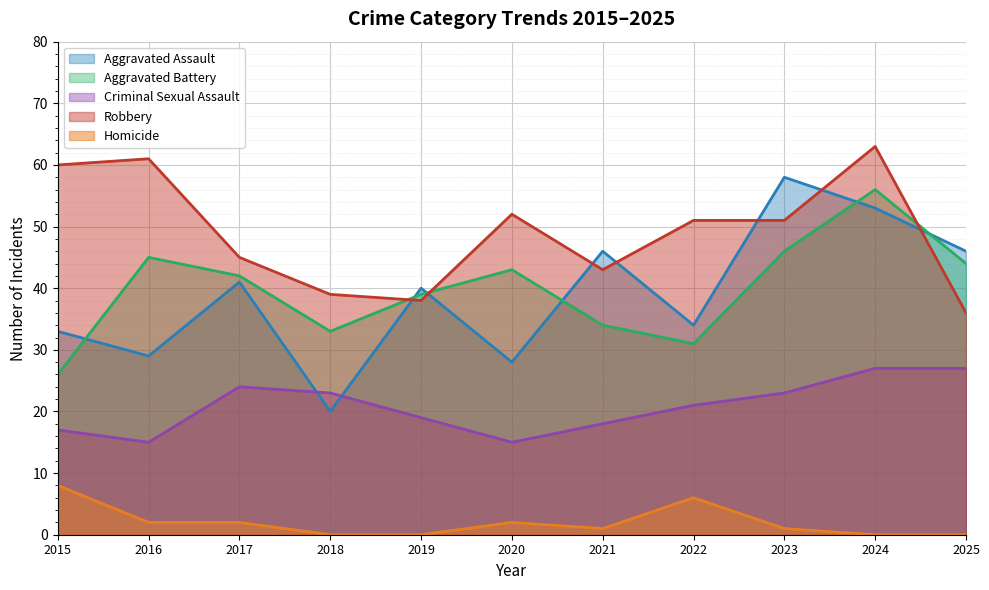

How many data points in Criminal Sexual Assault are above 21?

5